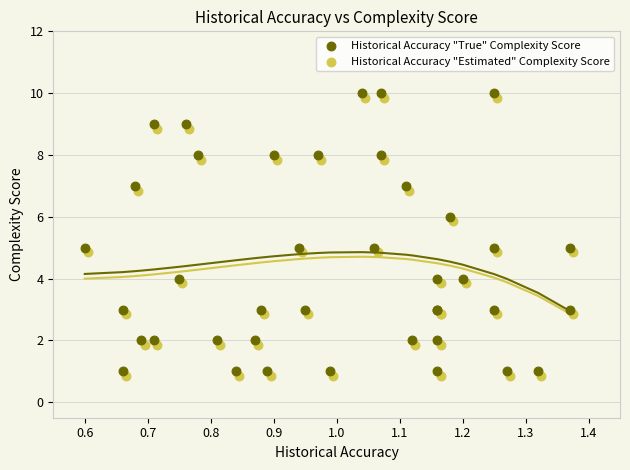

What are all the series names shown in the legend?

Historical Accuracy "True" Complexity Score, Historical Accuracy "Estimated" Complexity Score